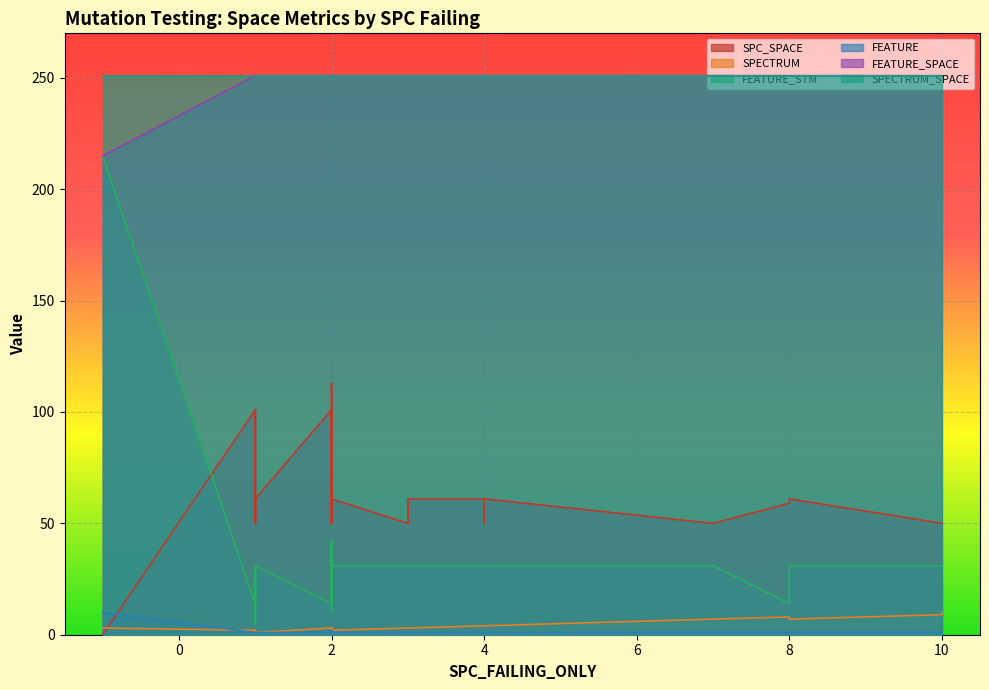

Which series has the largest total across all categories?

SPECTRUM_SPACE